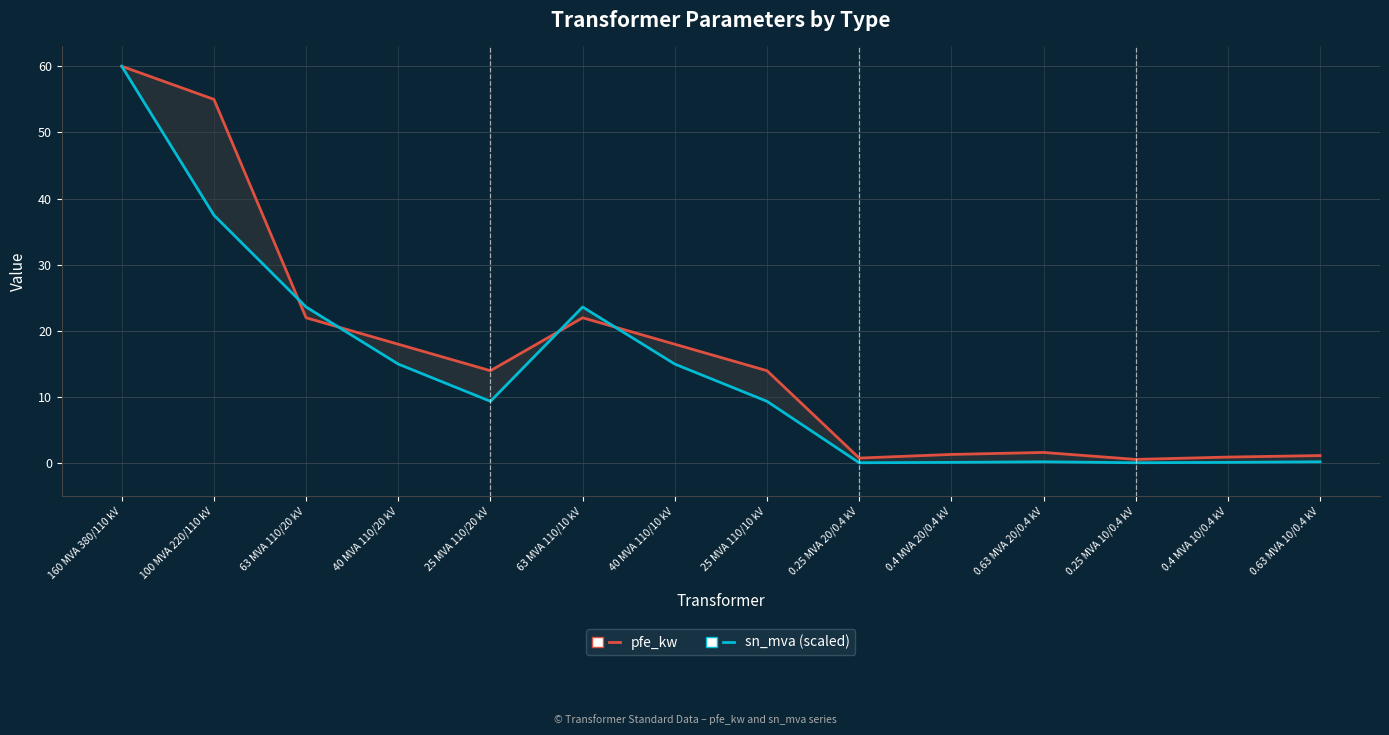

What is the difference between the maximum and minimum values in the pfe_kw series?

59.4